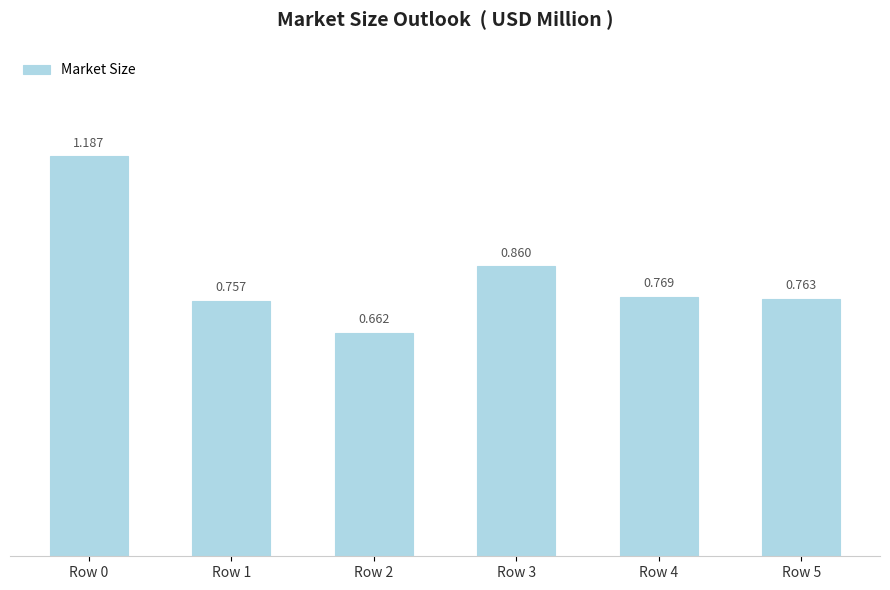

Are the bars horizontal?

No